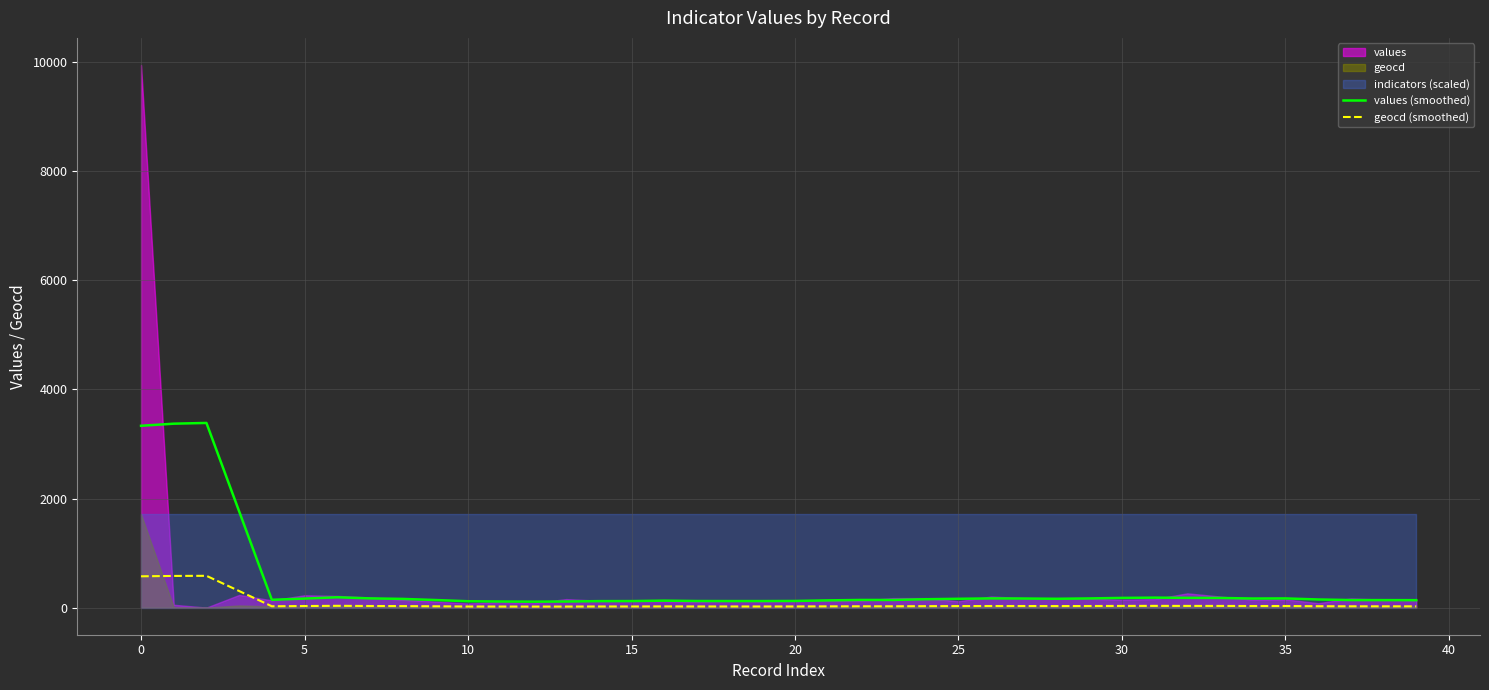

What is the difference between the maximum and minimum values in the geocd (smoothed) series?

563.8